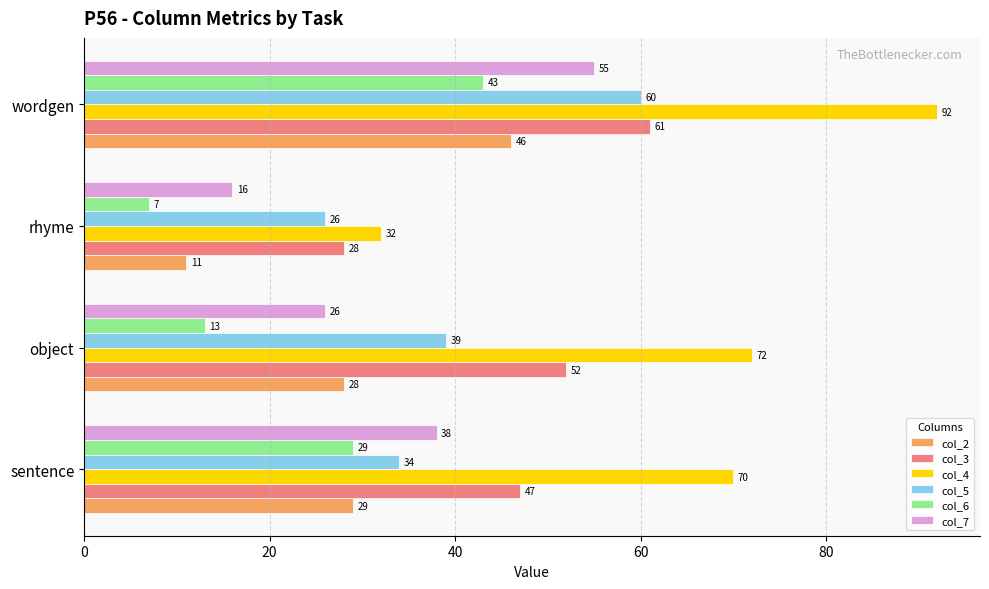

At which label does col_7 reach its peak?

wordgen